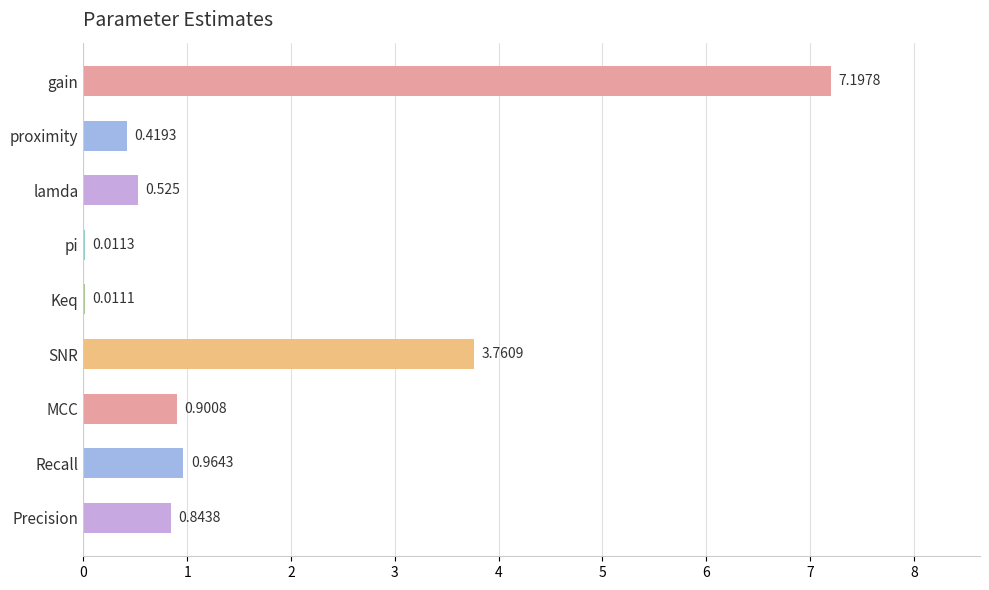

Between MCC and Keq, which is larger?

MCC